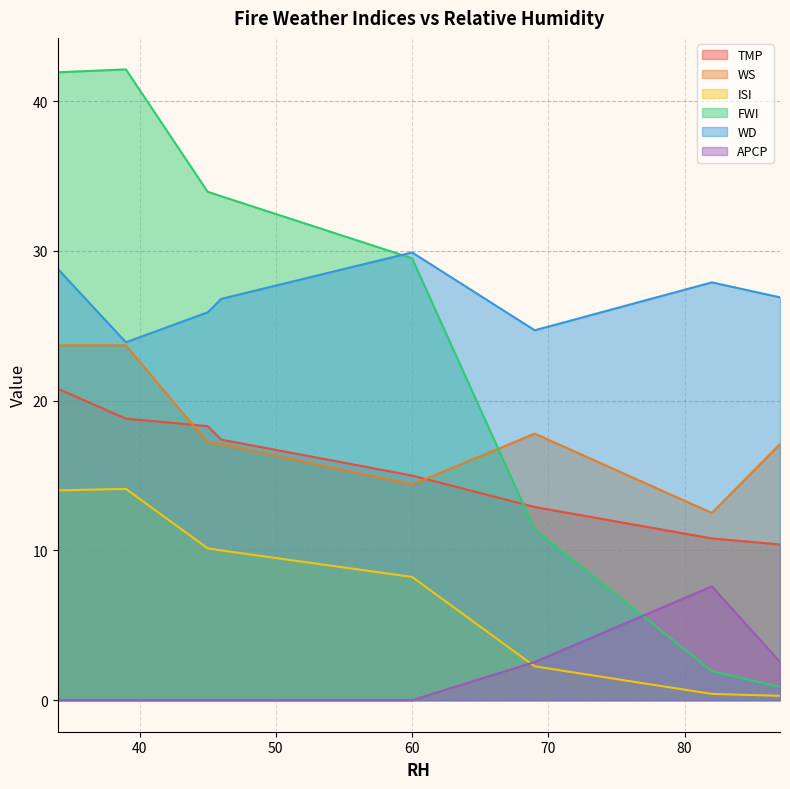

True or false: APCP and TMP intersect in this chart.

False